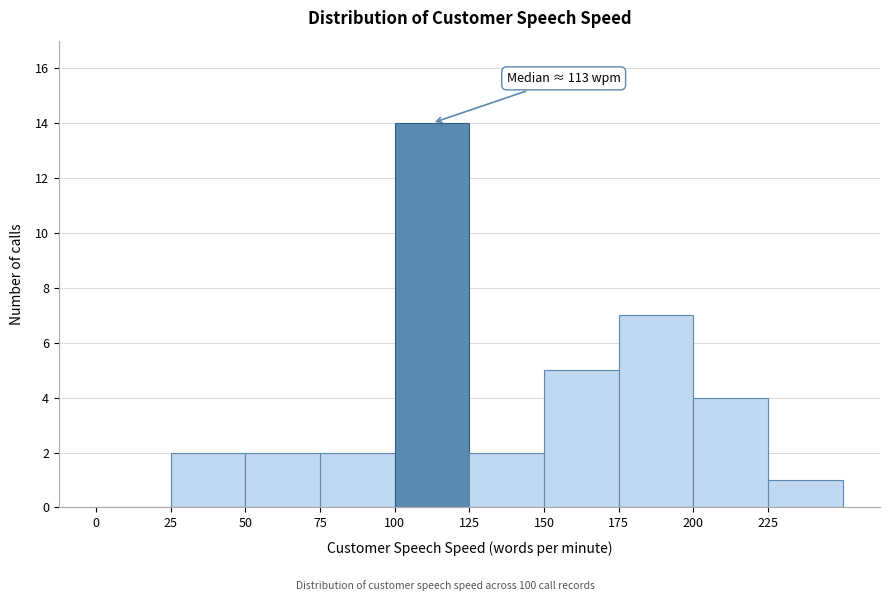

Over which range of the x-axis is the bar tallest?

100 to 125